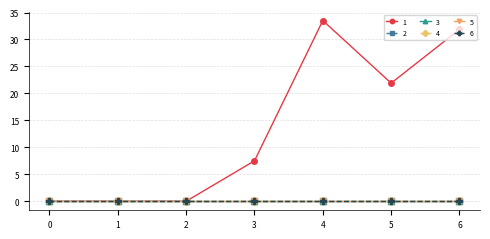

Does the chart have visible grid lines?

Yes